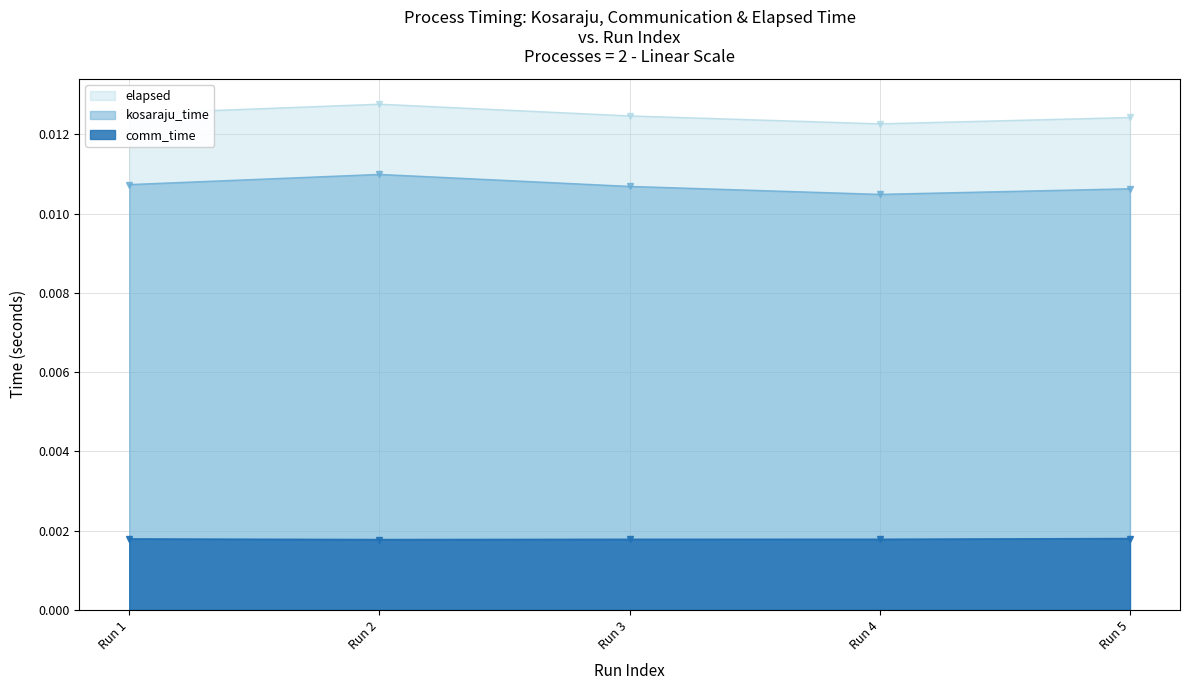

True or false: comm_time and elapsed cross at least once.

False